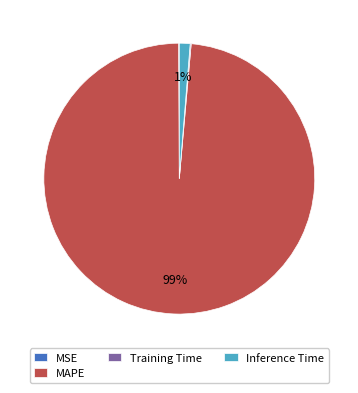

What is the largest slice in the pie chart?

MAPE